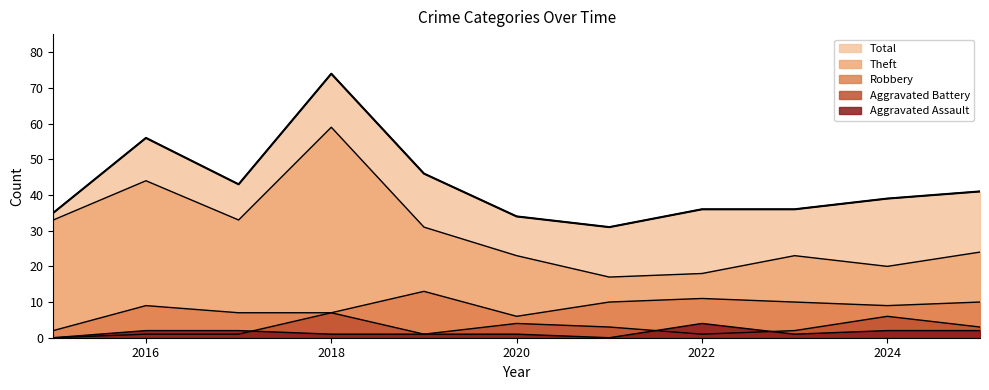

What is the value of the Theft point at the 4th from the left?

59